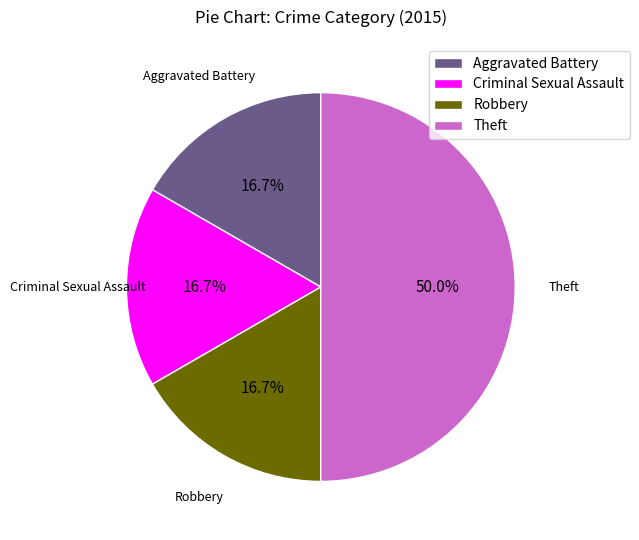

Which category has the biggest portion of the pie?

Theft